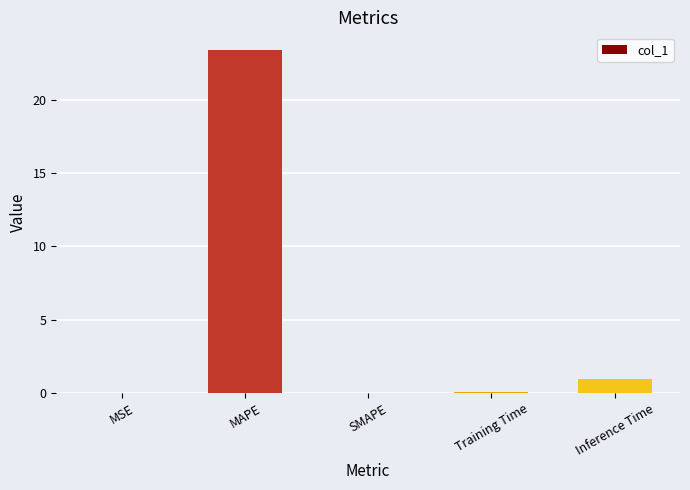

Between MSE and MAPE, which is larger?

MAPE